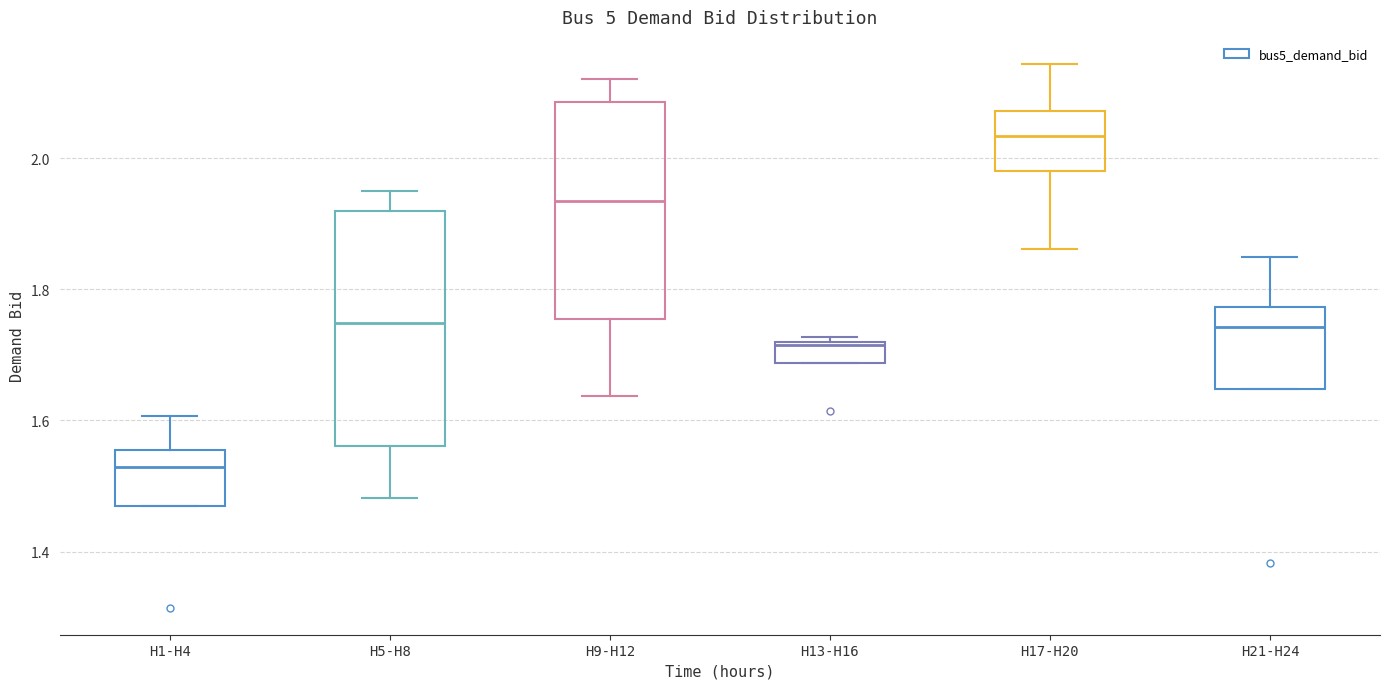

Where is the lower edge of the box for H5-H8 on the y-axis? The values are not printed on the chart, so give them approximately, as read against the axis.

1.56